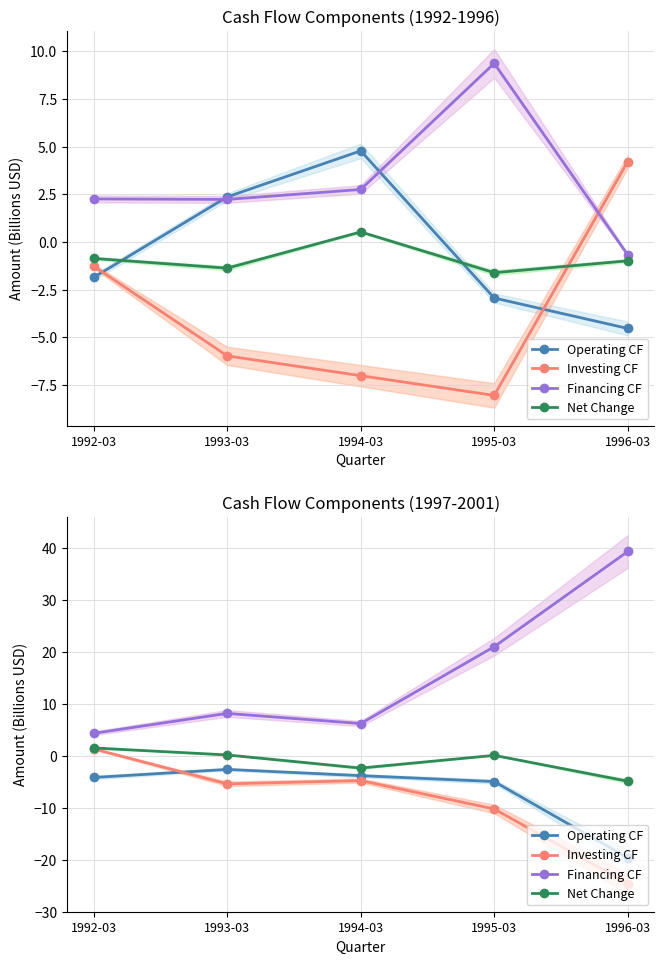

What is the difference between the maximum and minimum values in the Operating CF series?

17.0